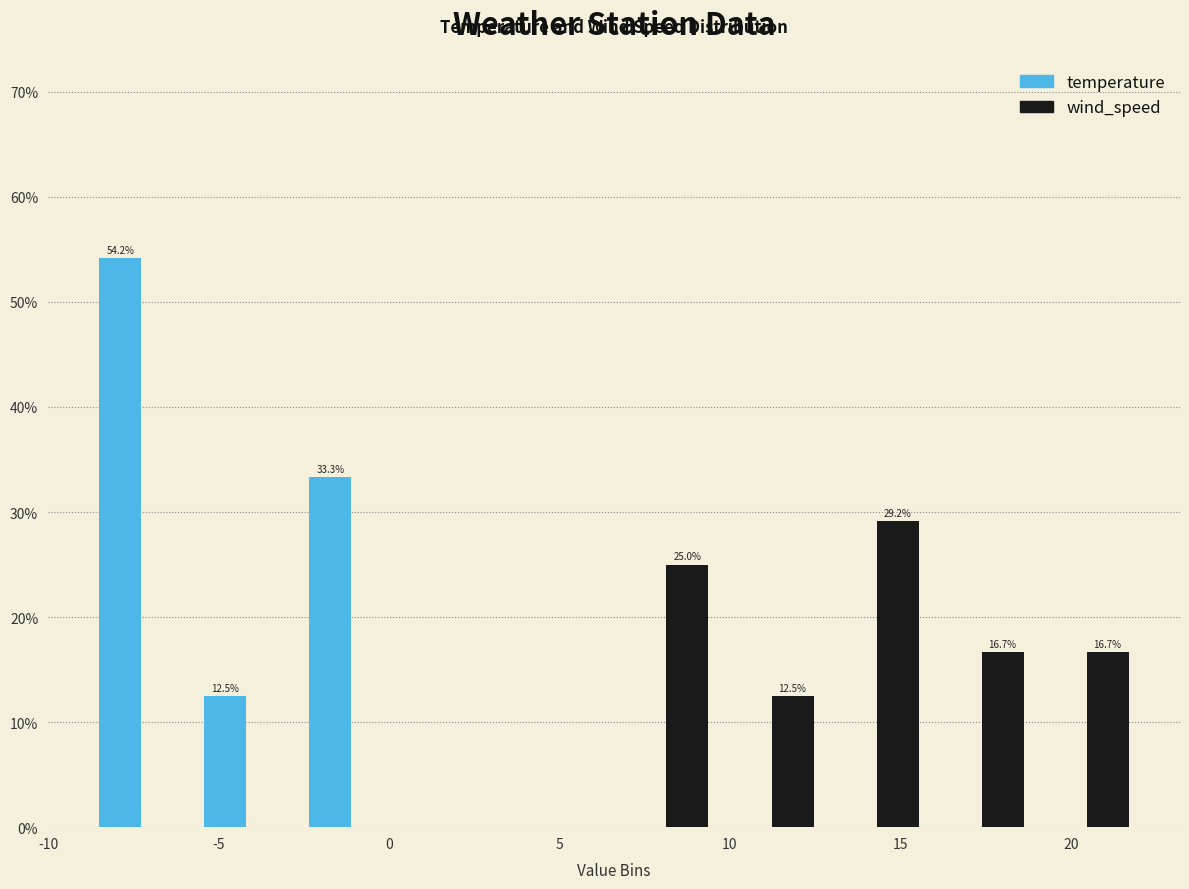

In the wind_speed series, which range on the x-axis has the tallest bar?

13.0 to 16.0